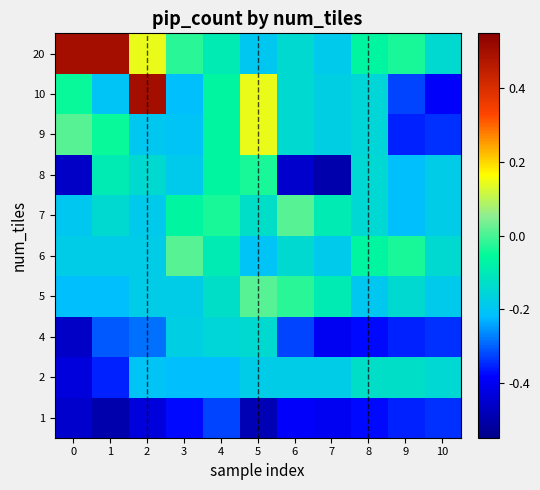

How many categories are shown in the chart?

11